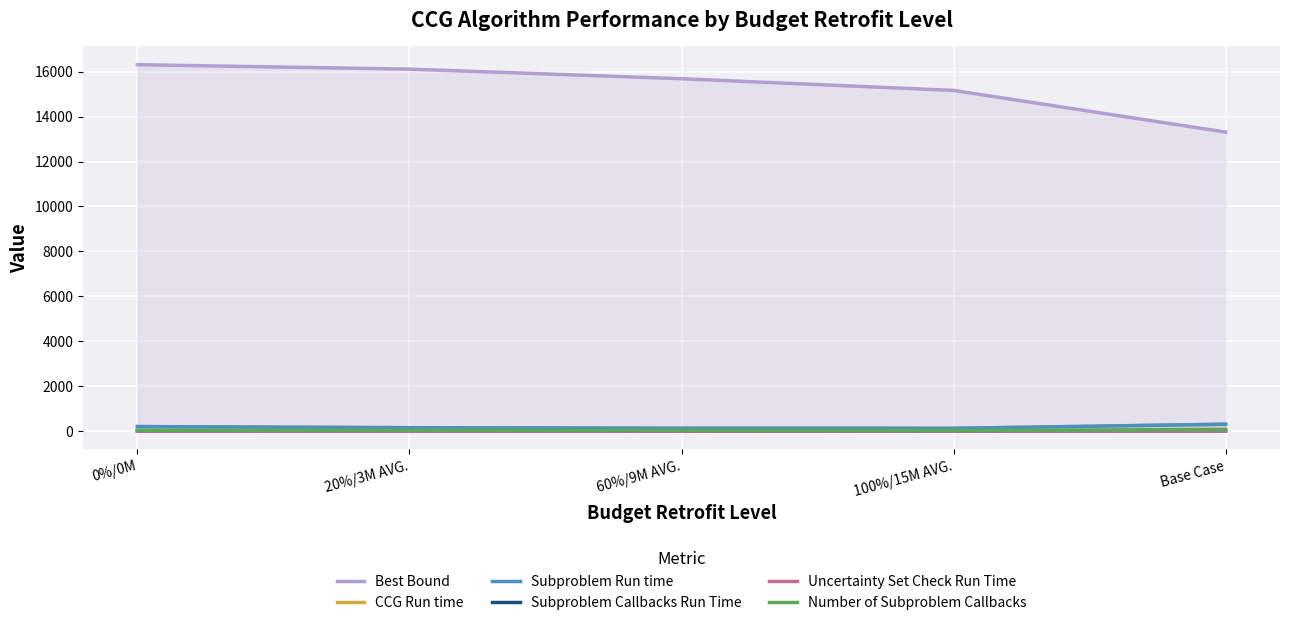

Between 20%/3M AVG. and Base Case, which is larger?

20%/3M AVG.